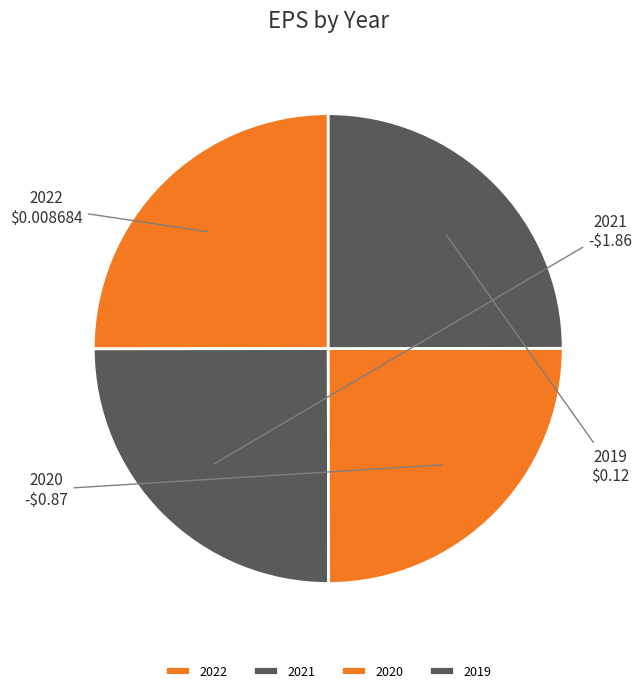

How many segments does this pie chart have?

4